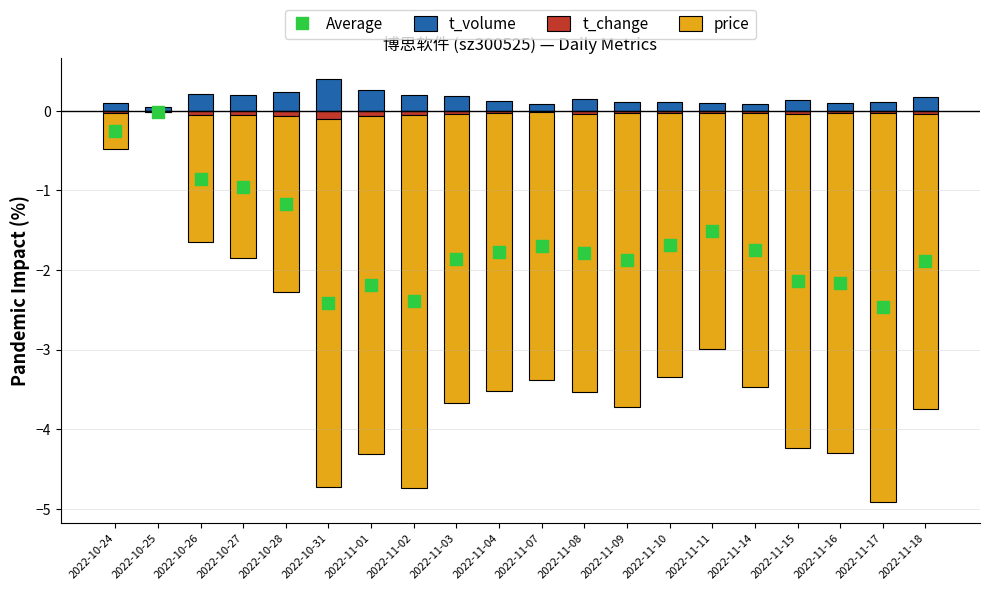

At how many categories does at least one series exceed -3?

20